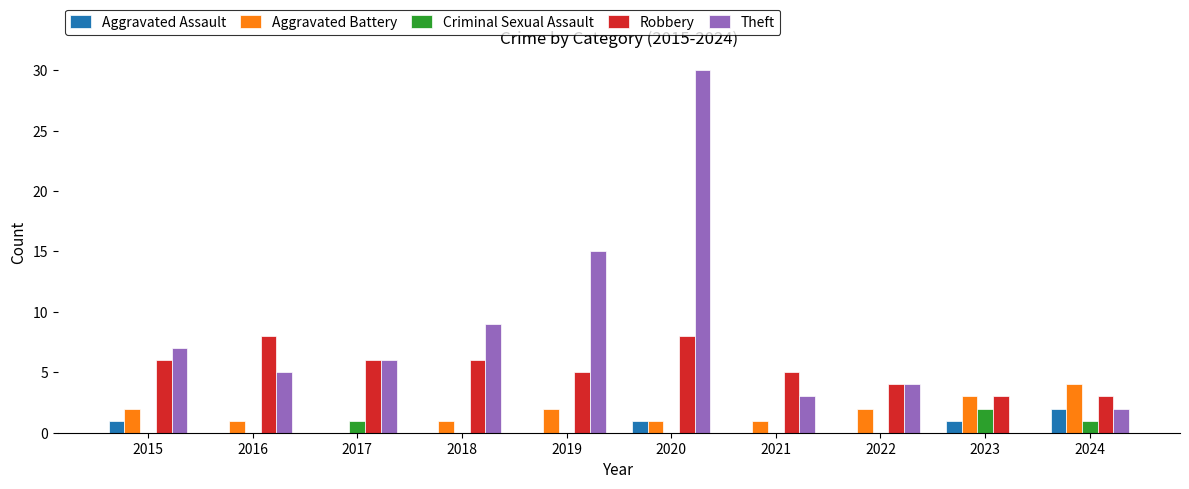

What is the sum of all Aggravated Battery values?

17